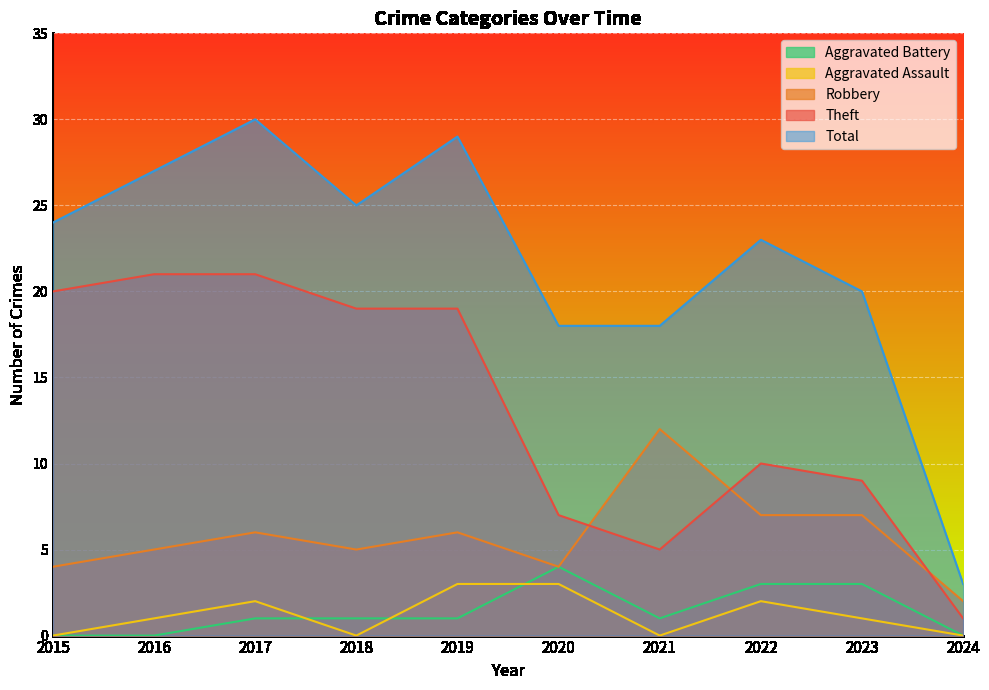

True or false: Total and Robbery intersect in this chart.

False